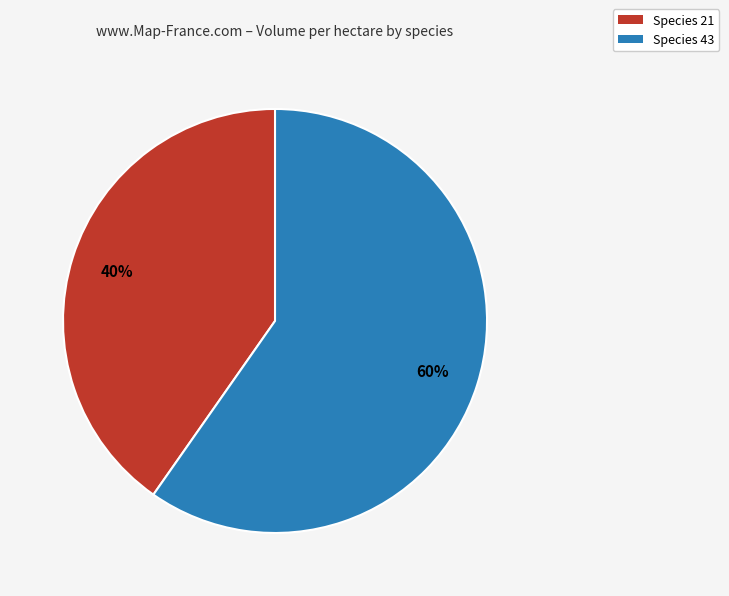

Approximately how many times larger is the value at Species 43 compared to Species 21?

1.5